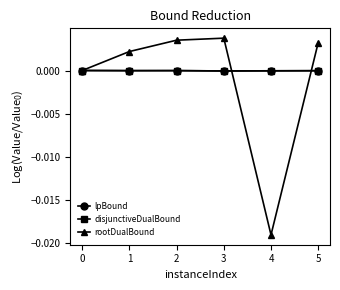

How many series are shown in this chart?

3